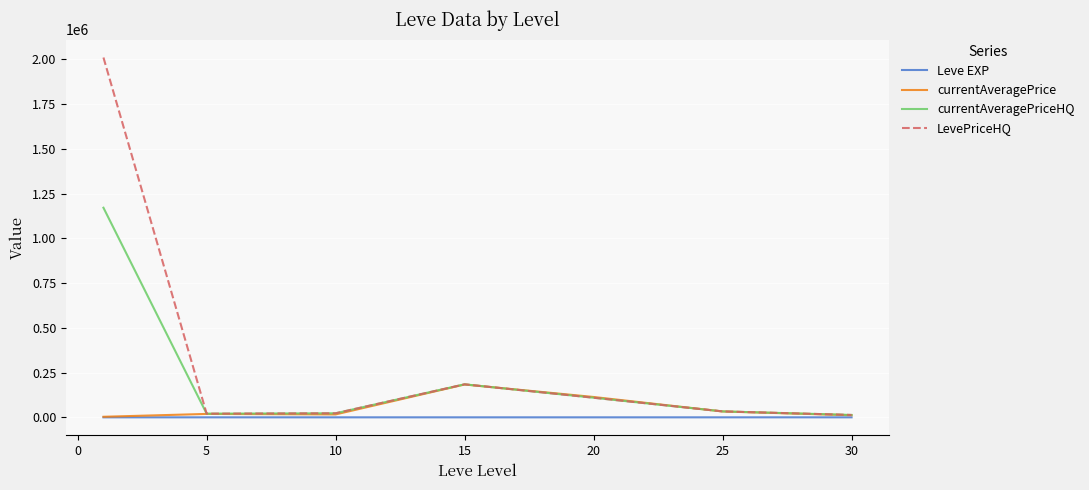

Rank the series by their maximum value, from lowest to highest.

Leve EXP, currentAveragePrice, currentAveragePriceHQ, LevePriceHQ